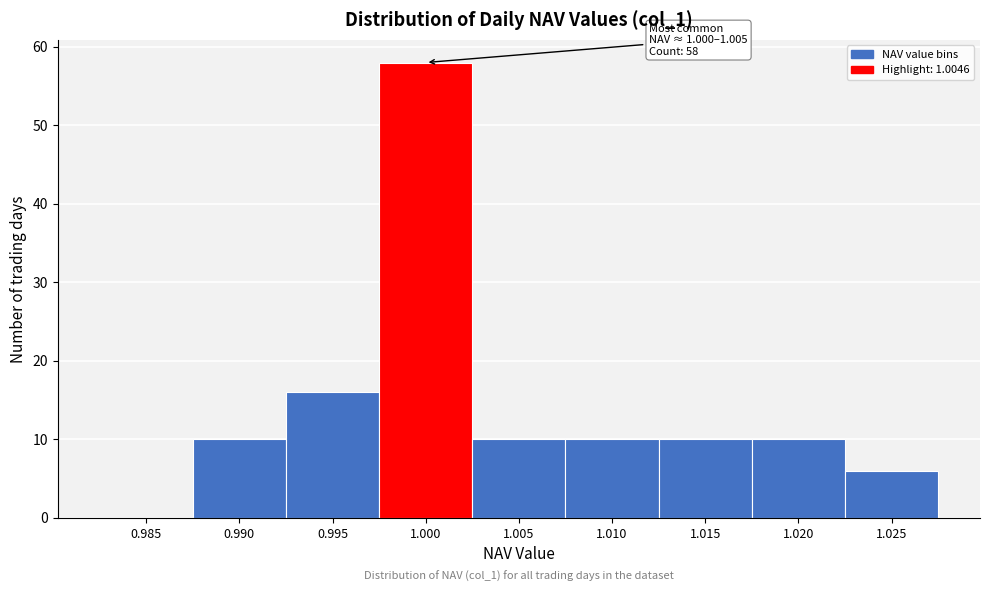

Reading left to right, list all the values displayed in this chart.

0.985=0	0.990=10	0.995=16	1.000=58	1.005=10	1.010=10	1.015=10	1.020=10	1.025=6